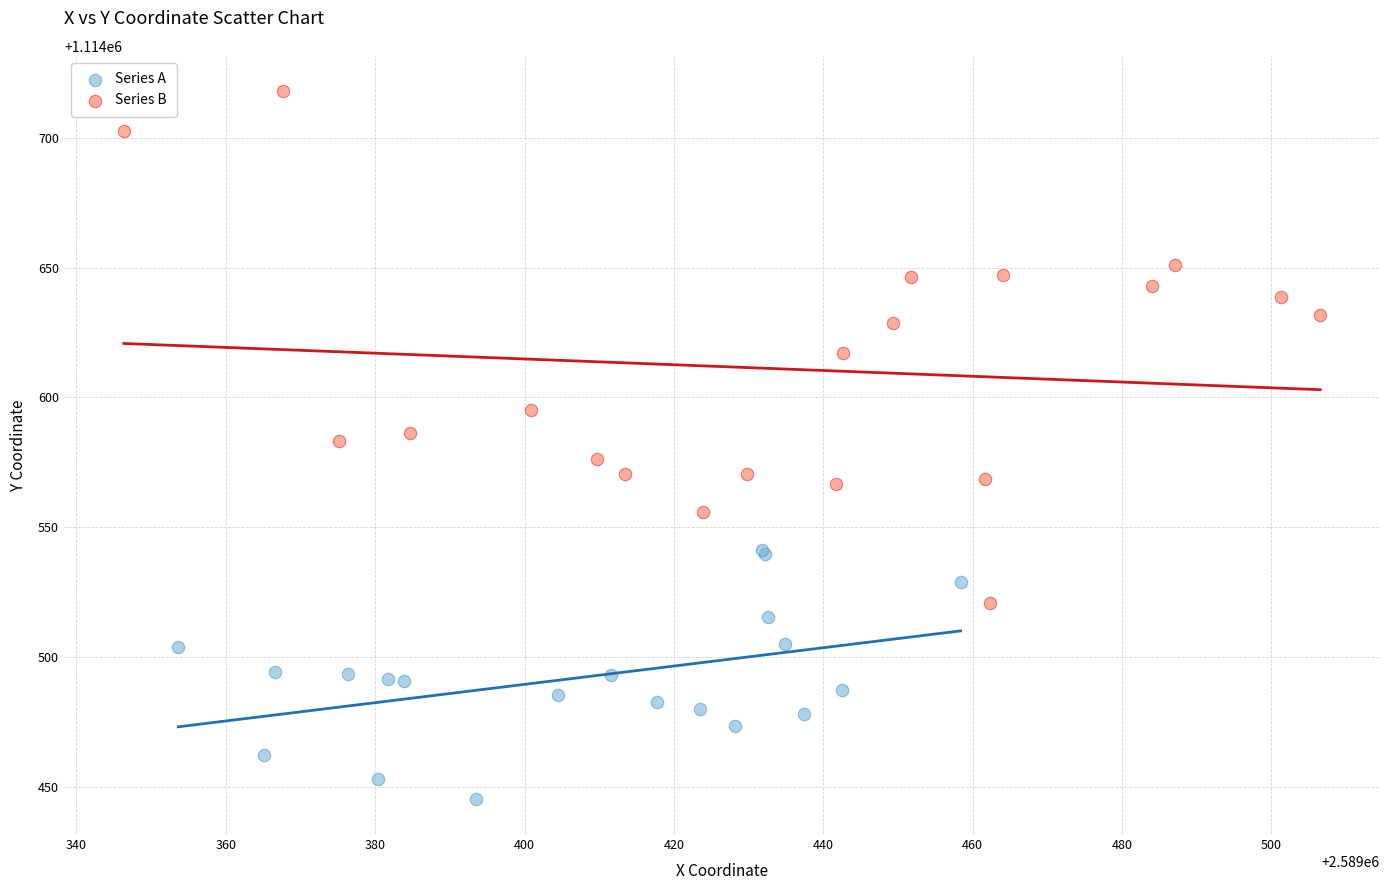

Which series has the largest Y range (max minus min)?

Series B